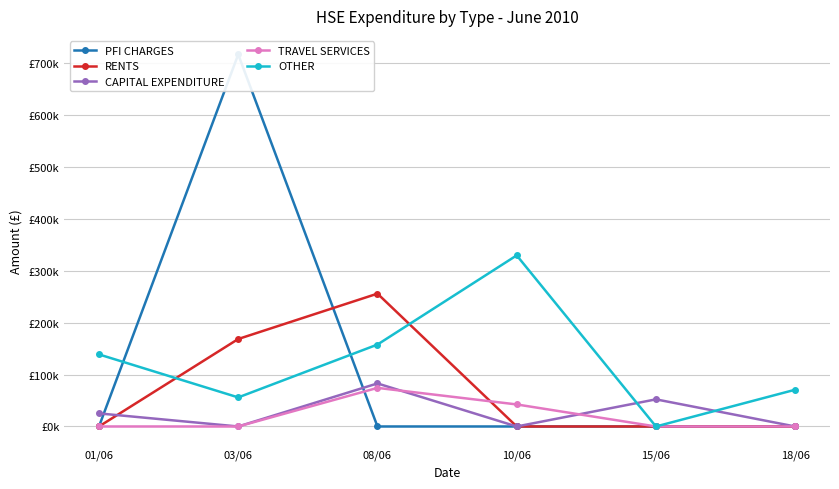

Where do TRAVEL SERVICES and PFI CHARGES first cross each other?

03/06 and 08/06